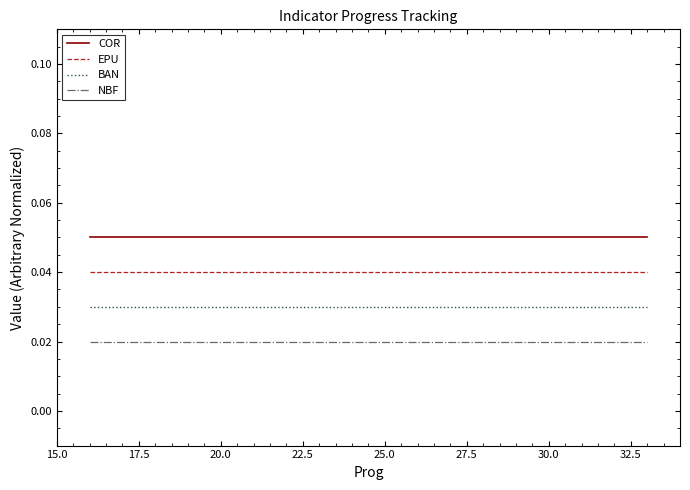

True or false: COR and BAN cross at least once.

False